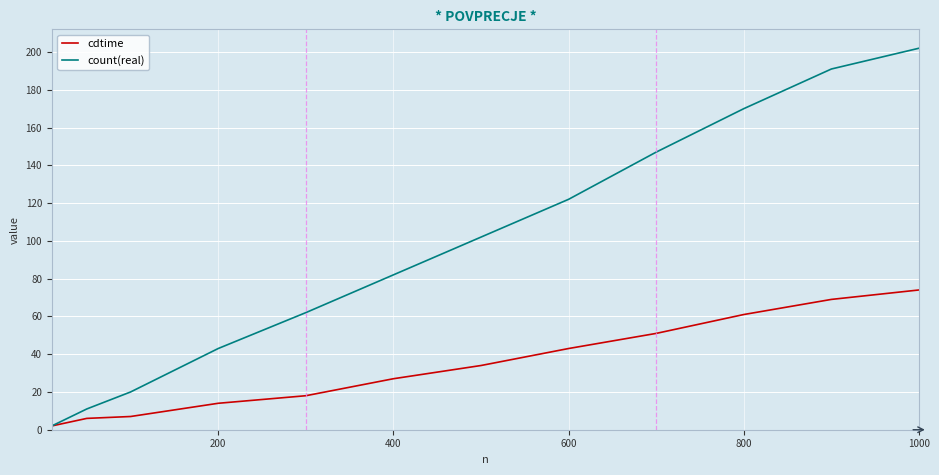

Which series has the largest total across all categories?

count(real)